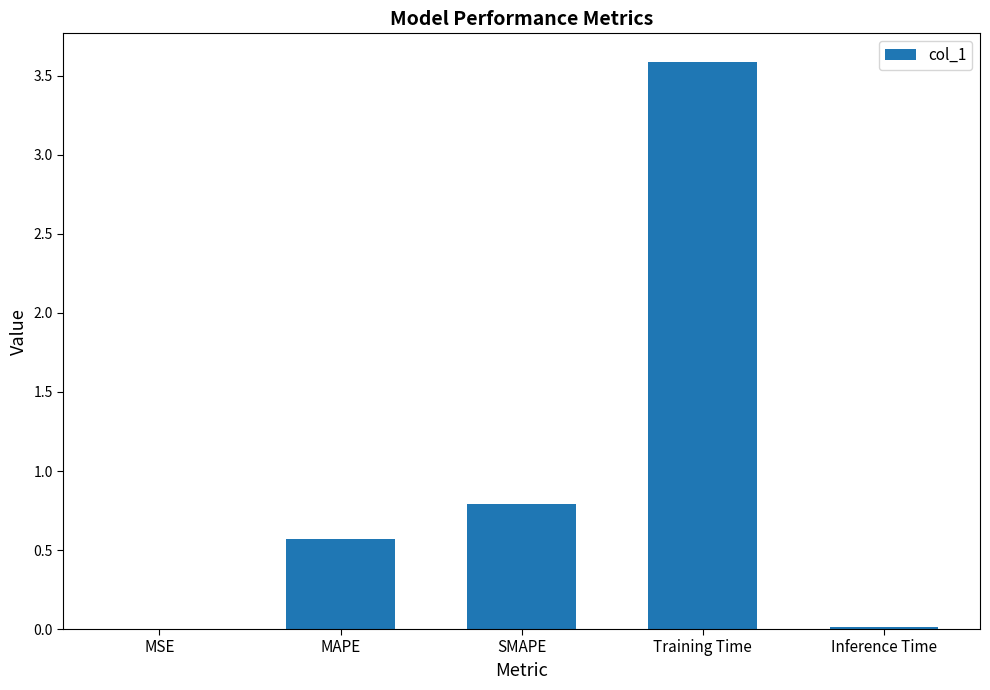

At which category does the chart reach its peak across all series?

Training Time